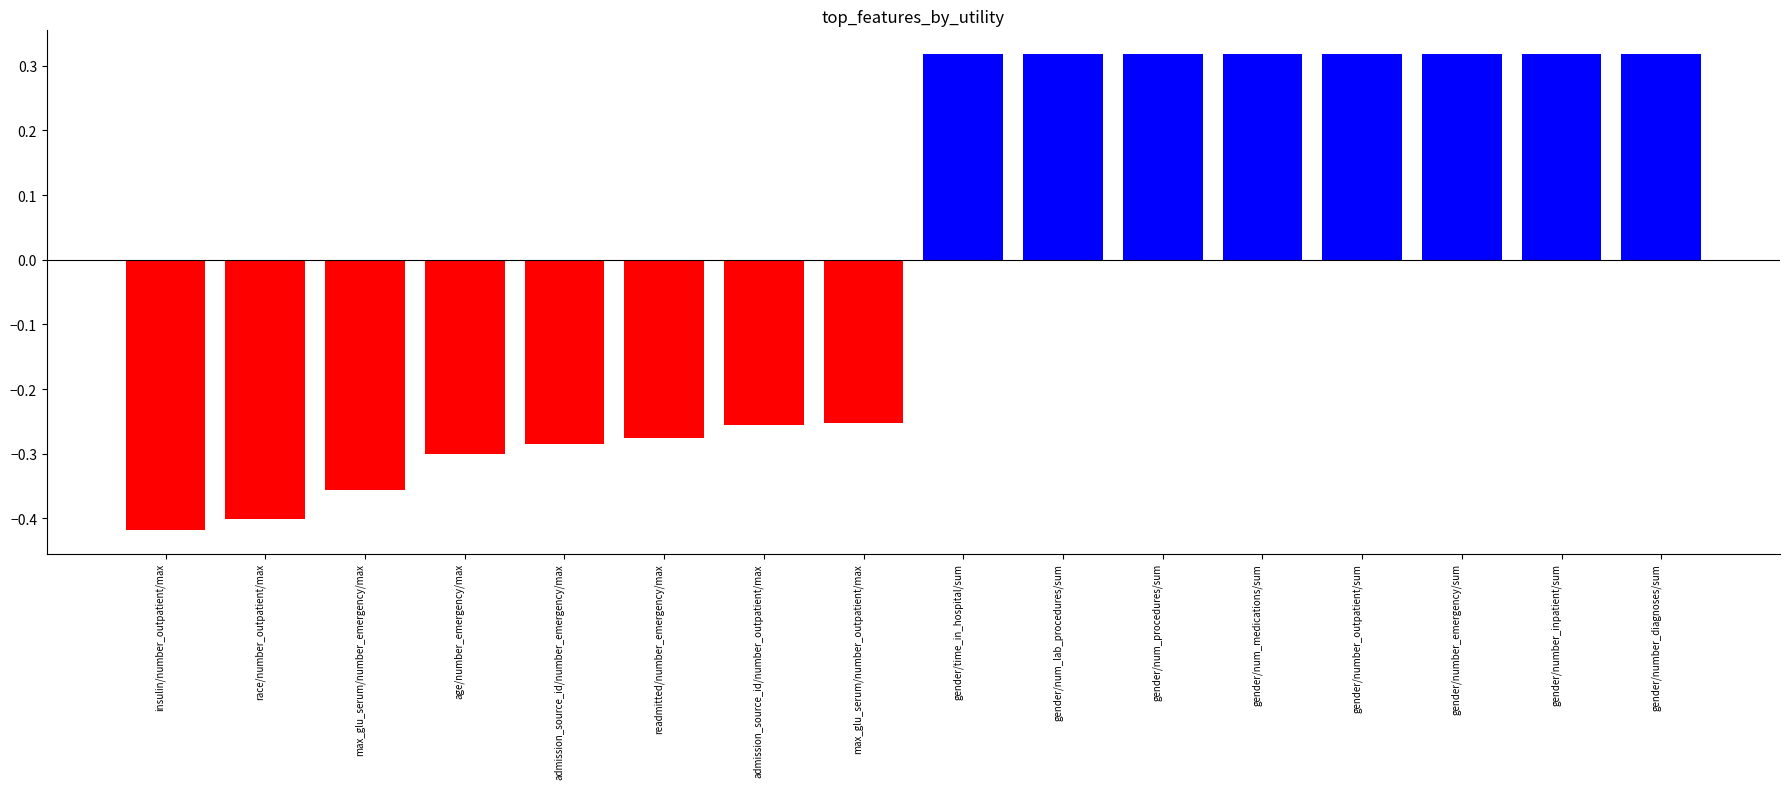

Which series has the largest total across all categories?

positive